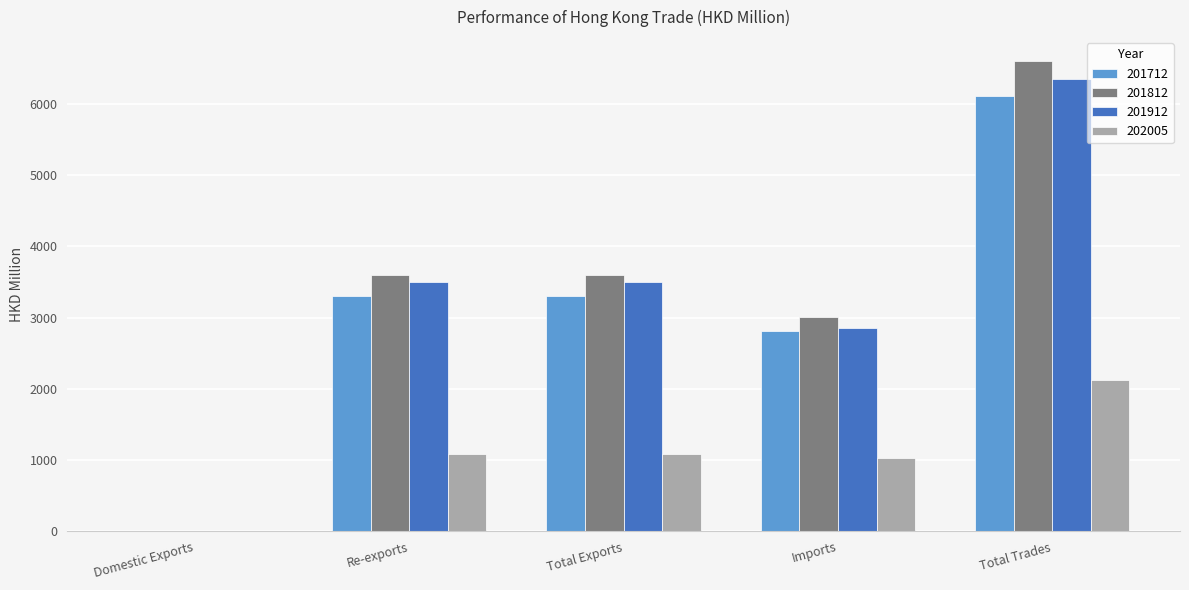

Are the bars horizontal?

No